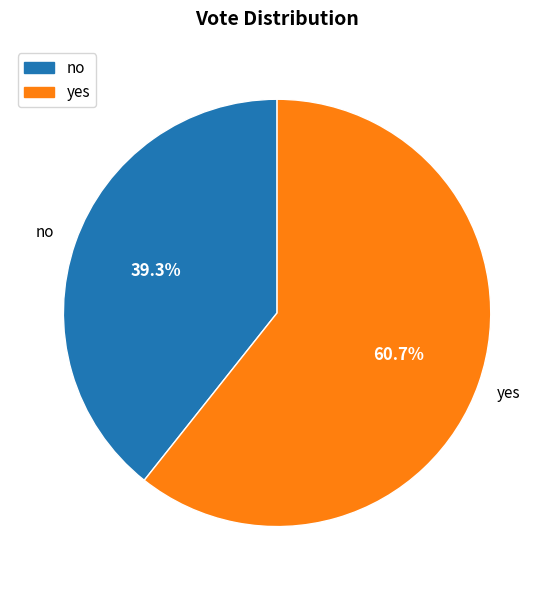

How many slices are in this pie chart?

2